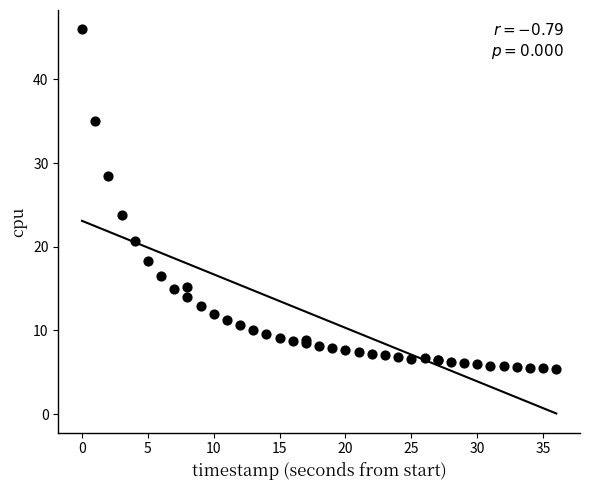

What Y value in the scatter plot is closest to 25?

23.8